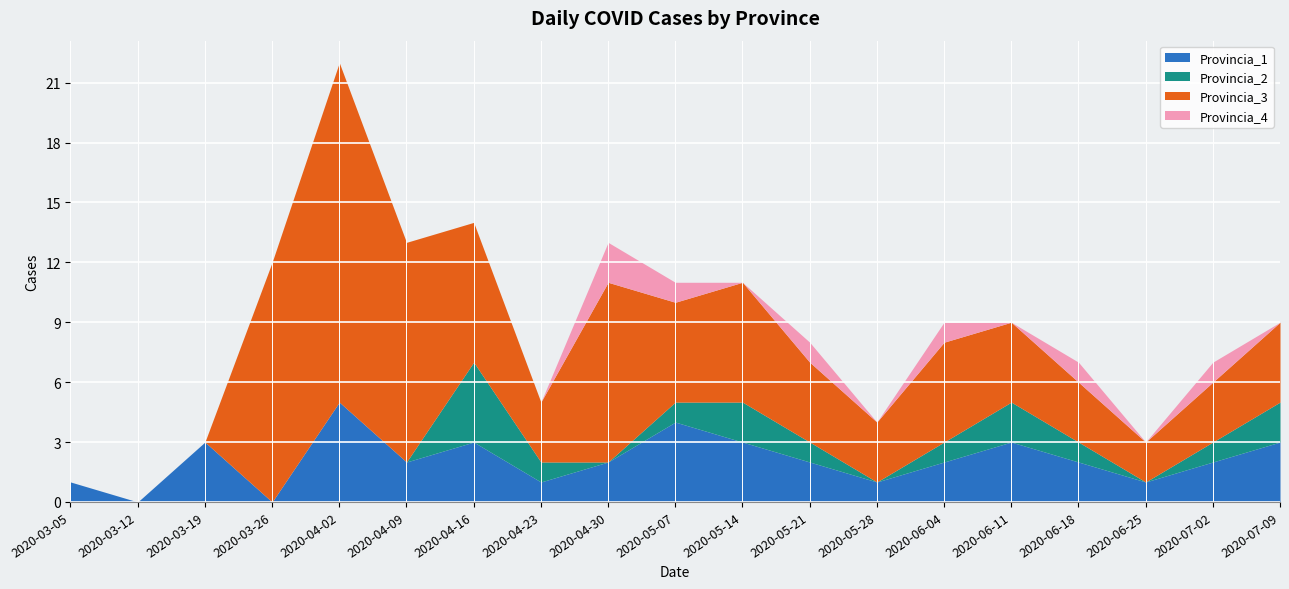

Is it true that Provincia_1 equals 2 at 2020-06-04?

True